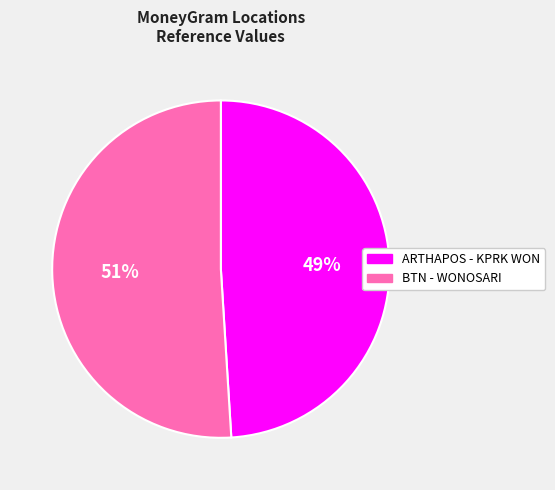

How many slices are in this pie chart?

2